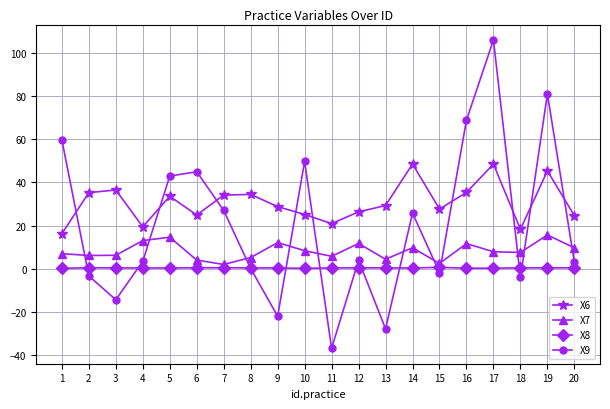

True or false: X9 has a value of 77.0 at 6.

False